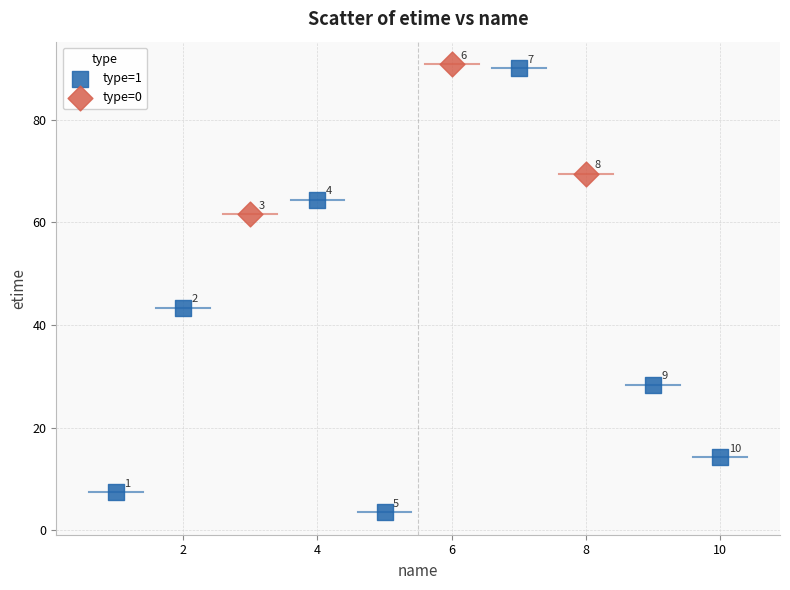

What are all the series names shown in the legend?

type=1, type=0